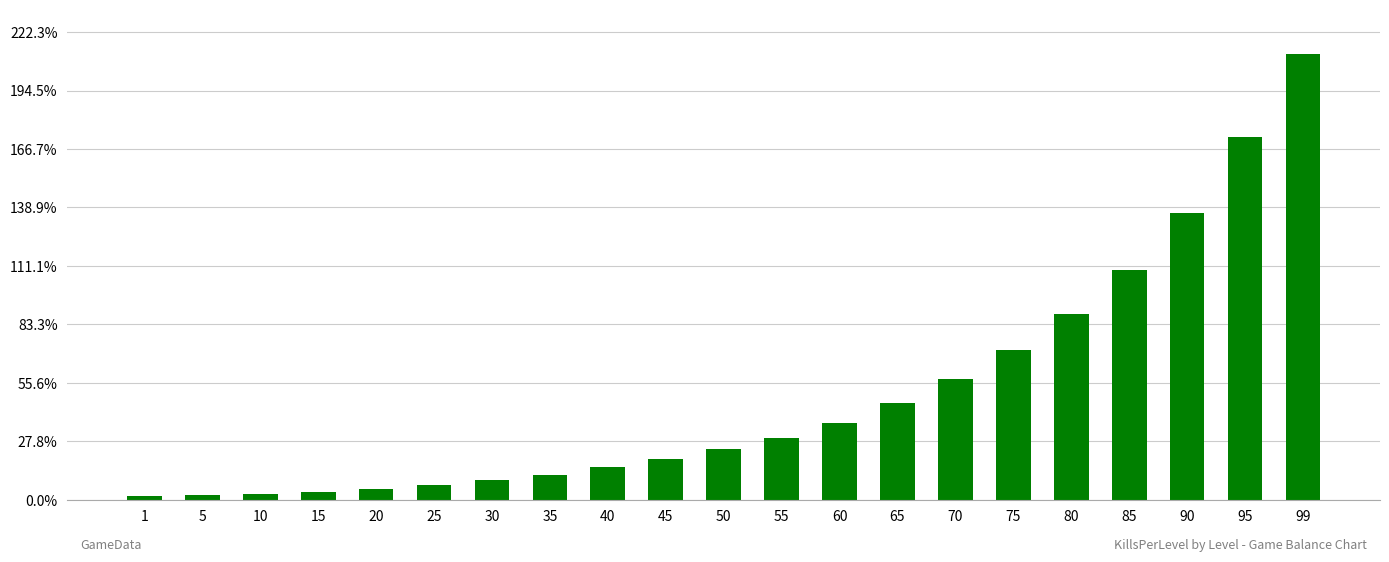

At which category does the chart reach its peak across all series?

99